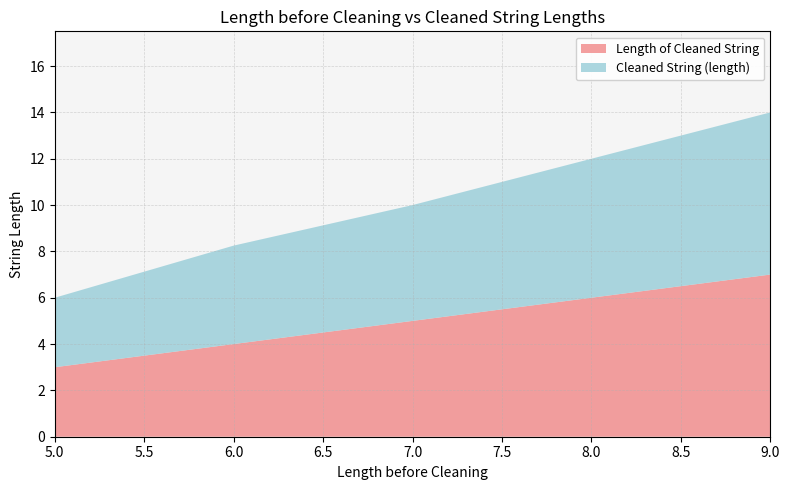

What is the minimum value for Length of Cleaned String?

3.0